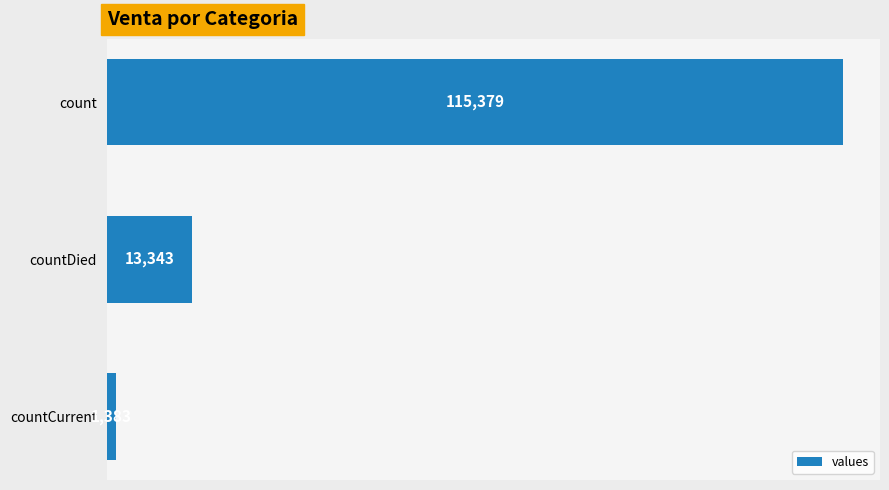

Reading top to bottom, what are all the values shown in this chart?

115379	13343	1383